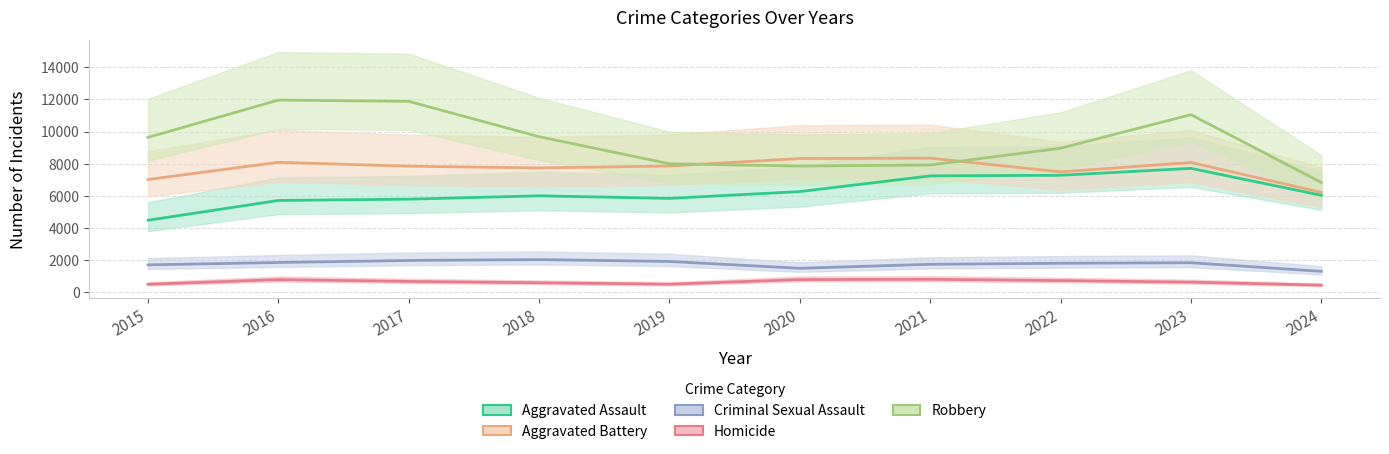

What is the approximate value of Criminal Sexual Assault at 2018, to the nearest 50?

2050